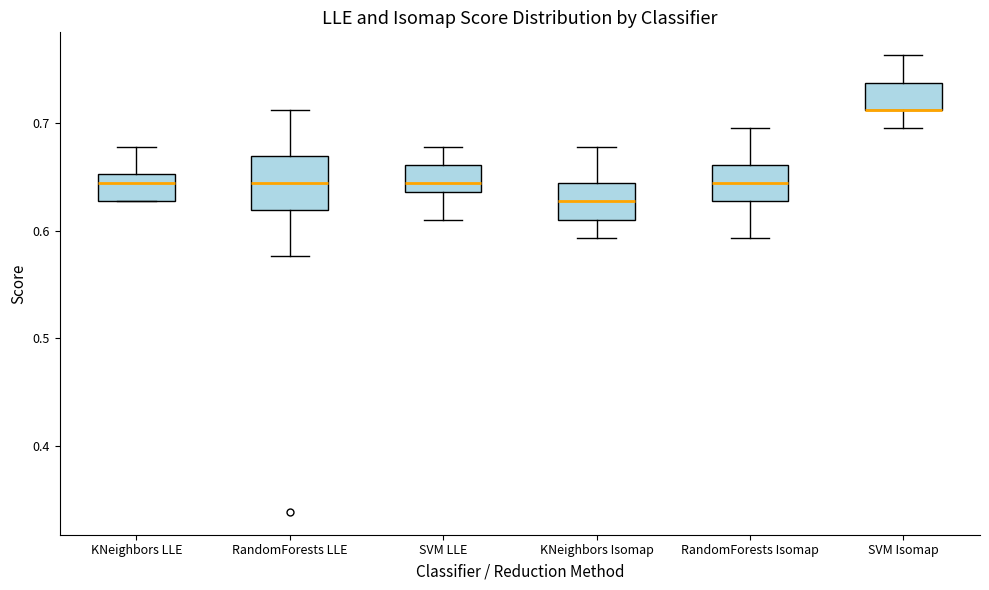

Reading left to right, read every box against the y-axis: the position of its median line, the range the box covers, and the ends of its whiskers. The values are not printed on the chart, so give them approximately, as read against the axis.

KNeighbors LLE: median 0.64, box 0.63 to 0.65, whiskers 0.63 to 0.68
RandomForests LLE: median 0.64, box 0.62 to 0.67, whiskers 0.58 to 0.71
SVM LLE: median 0.64 (just above the box's lower edge), box 0.64 to 0.66, whiskers 0.61 to 0.68
KNeighbors Isomap: median 0.63, box 0.61 to 0.64, whiskers 0.59 to 0.68
RandomForests Isomap: median 0.64, box 0.63 to 0.66, whiskers 0.59 to 0.69
SVM Isomap: median 0.71 (drawn on the box's lower edge), box 0.71 to 0.74, whiskers 0.69 to 0.76